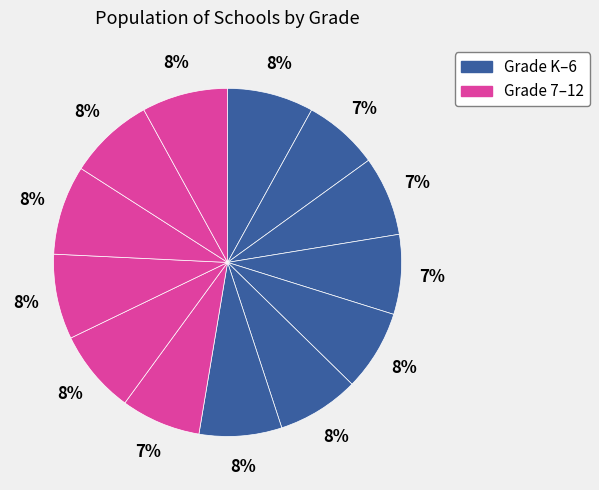

How many slices are in this pie chart?

13